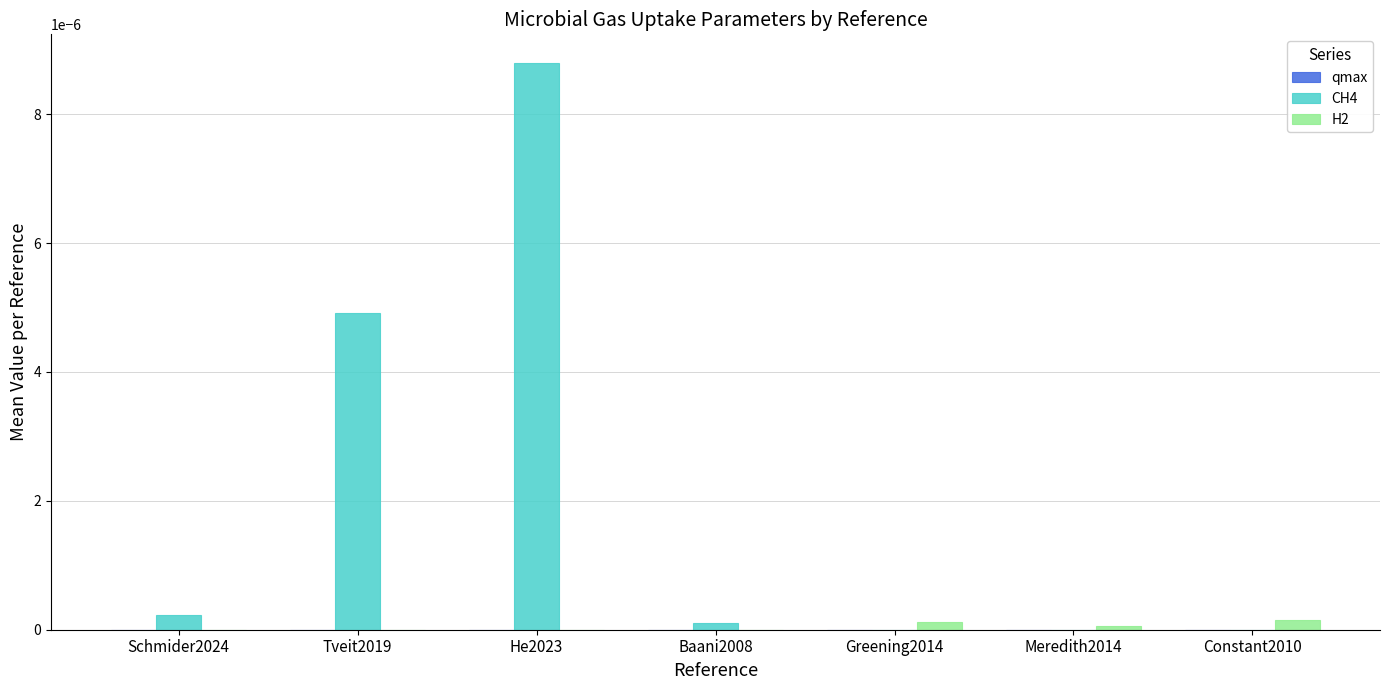

True or false: CH4 has a value of 0.0 at Baani2008.

True